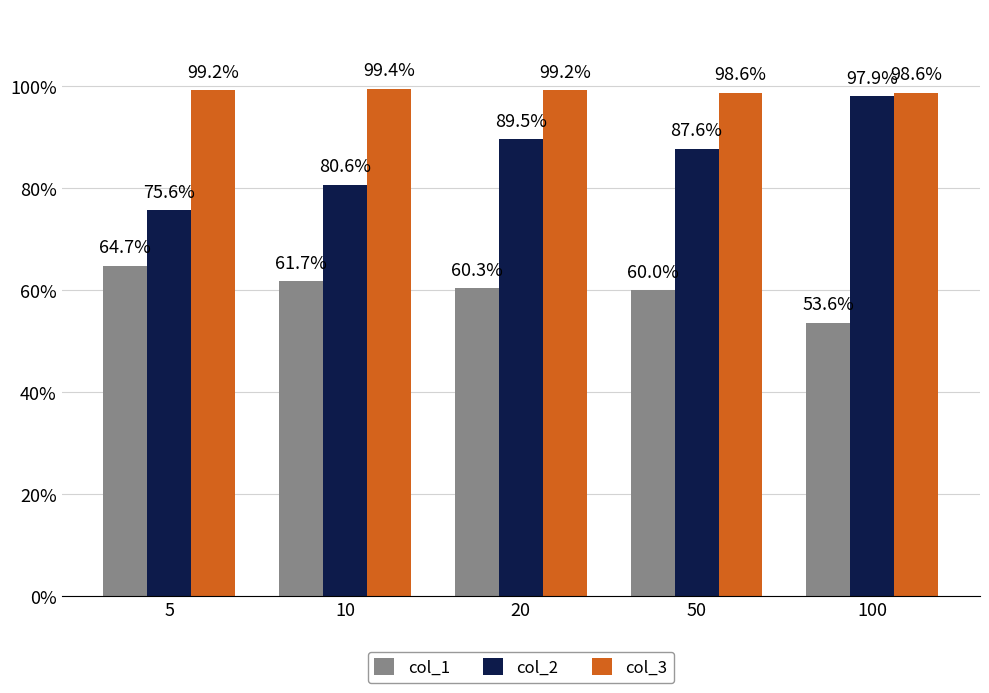

Are the bars grouped side by side (vs. stacked)?

Yes